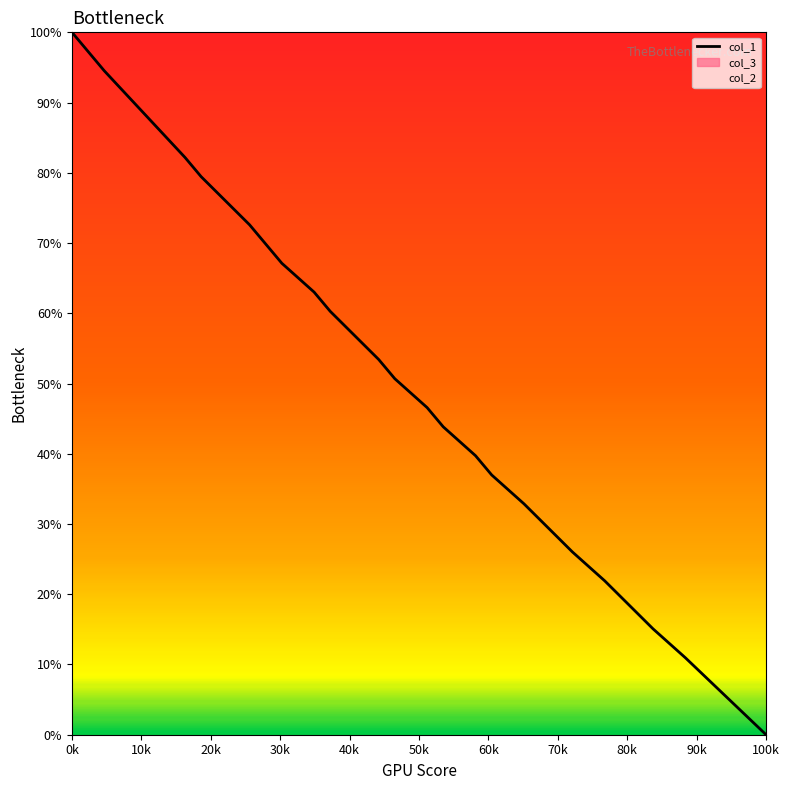

True or false: col_1 has a value of 69.0 at 0k.

False